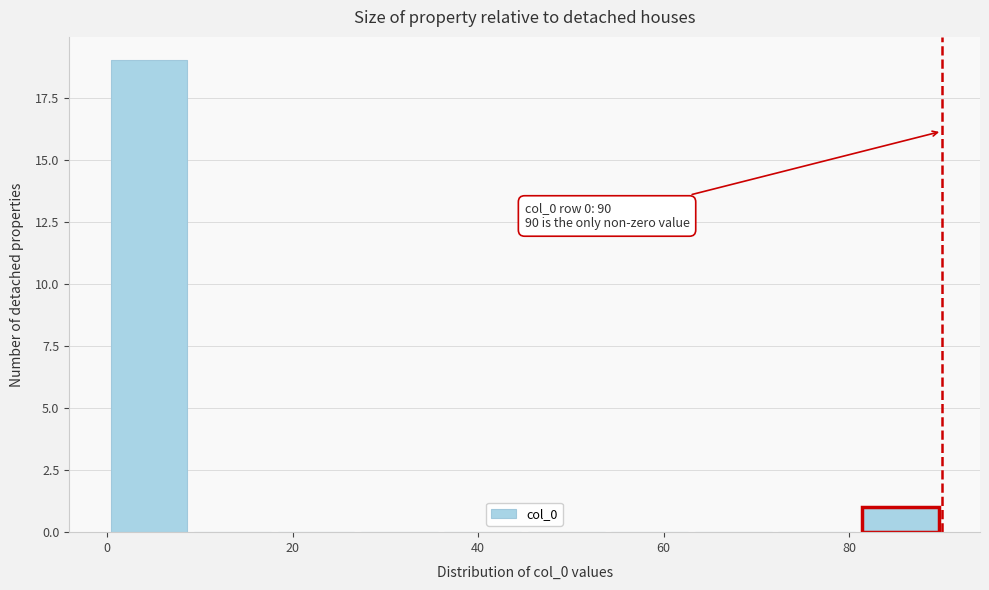

Over which range of the x-axis is the bar tallest?

0 to 9